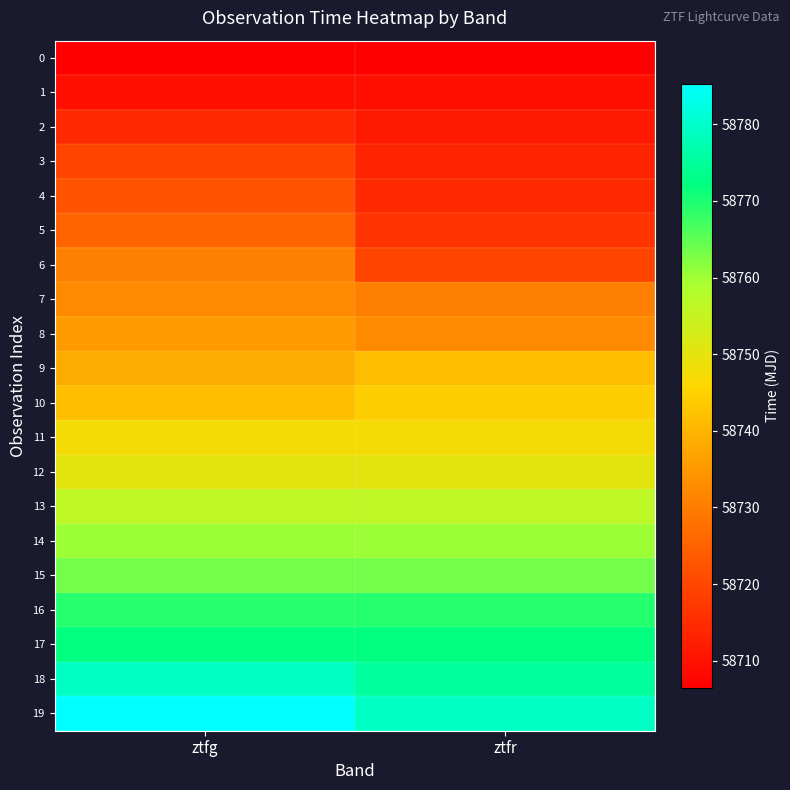

At how many categories does at least one series exceed 58733?

2